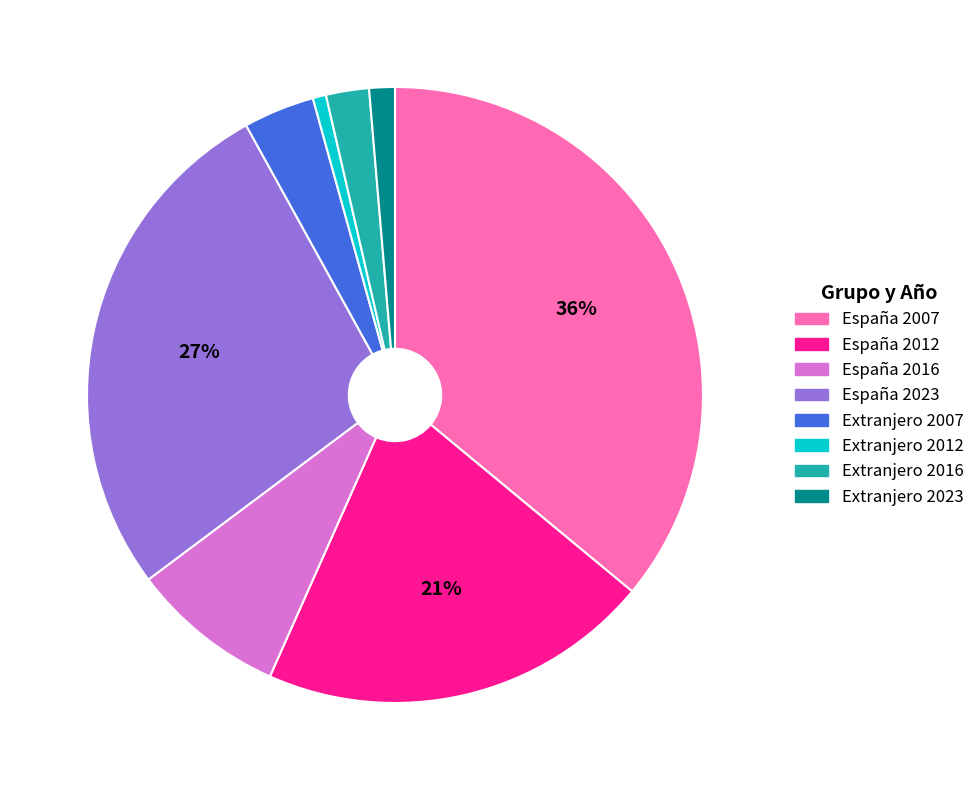

Do Extranjero 2023 and Extranjero 2016 together represent more than half of the pie?

No